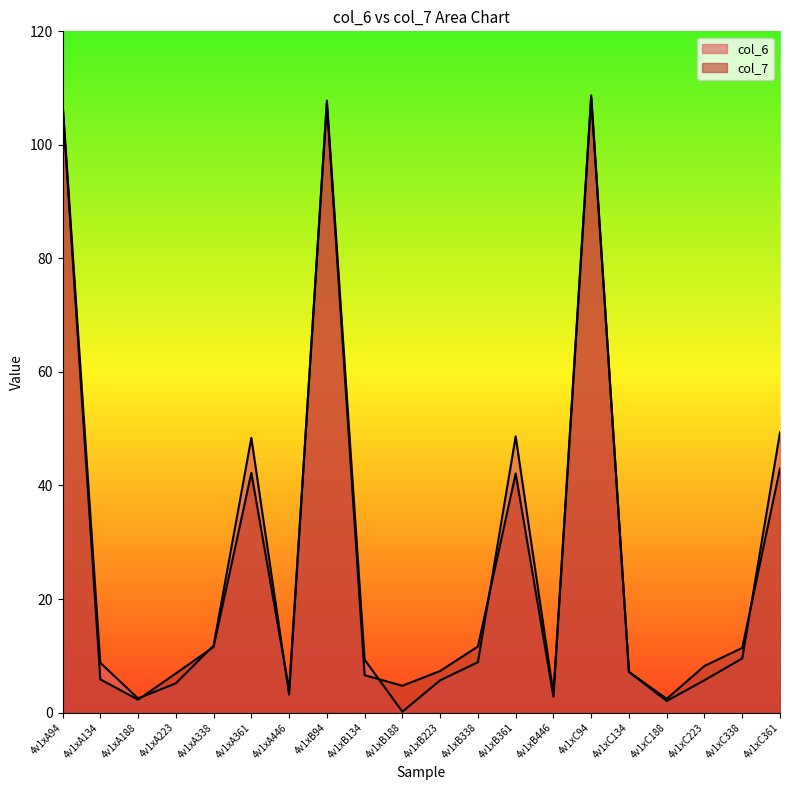

The value of col_7 at 4v1xB223 is 7.3. True or false?

True